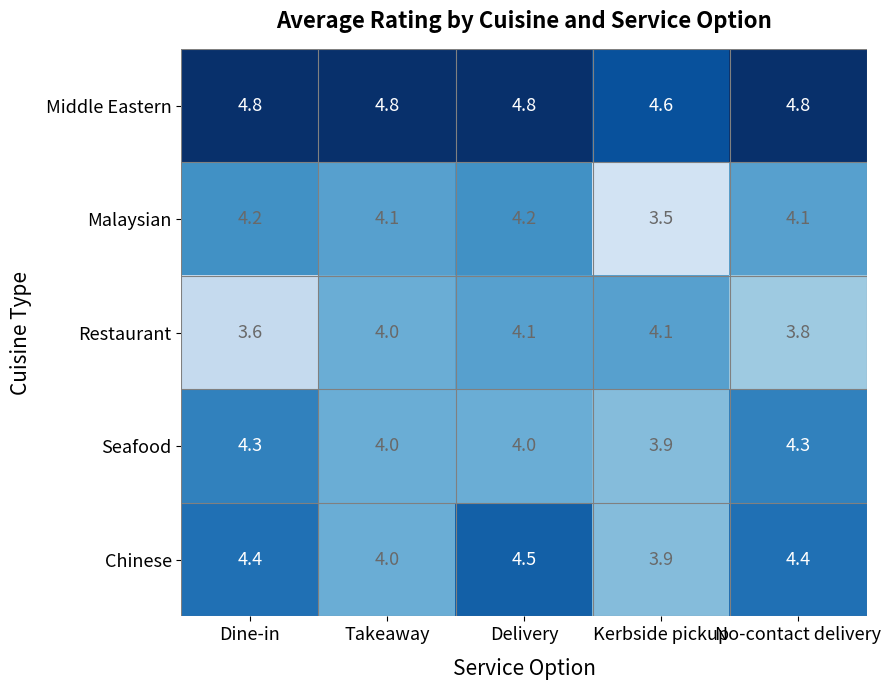

What is the sum of all Seafood values?

20.5